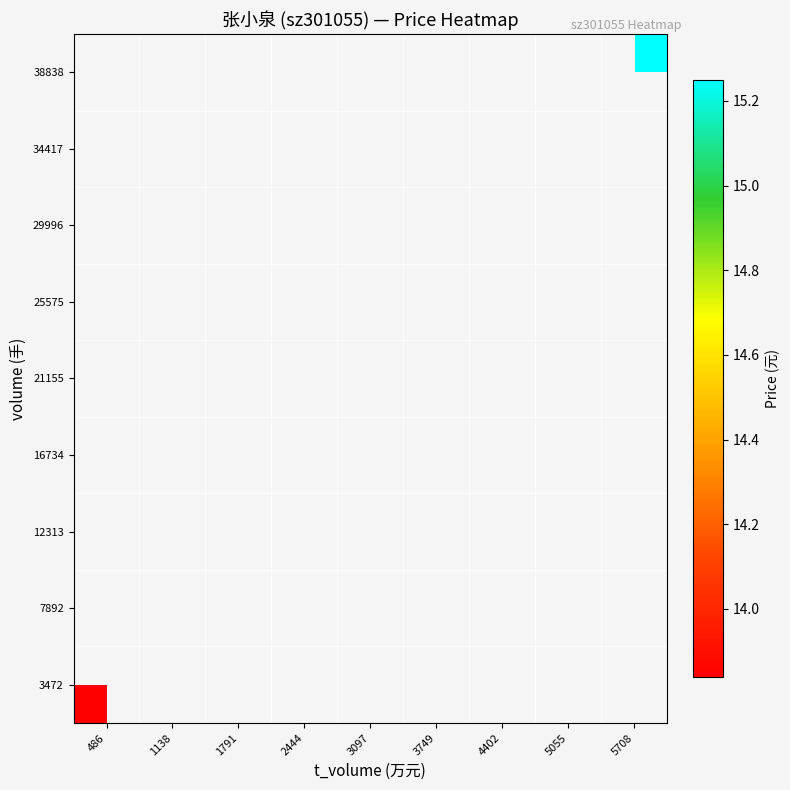

List the series in order of their overall mean, highest first.

3472, 7892, 12313, 16734, 21155, 25575, 29996, 34417, 38838